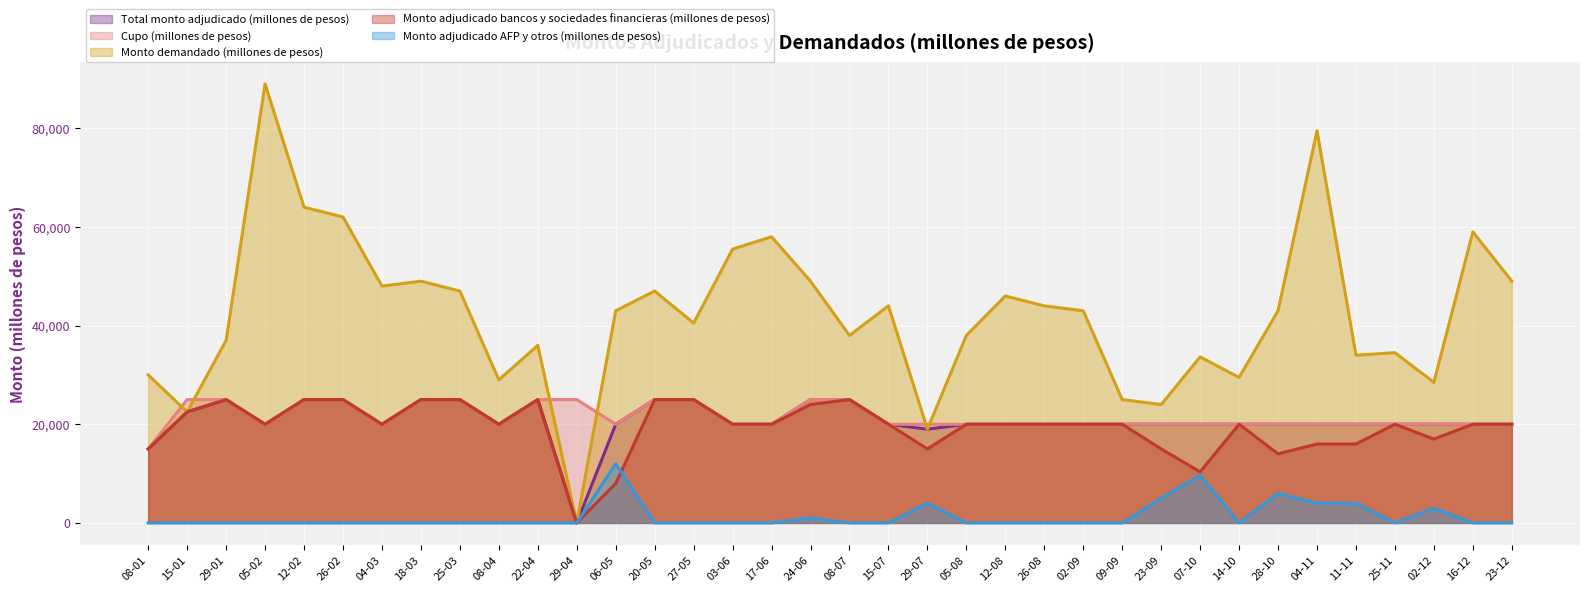

How many data points in Total monto adjudicado (millones de pesos) are above 20000?

11